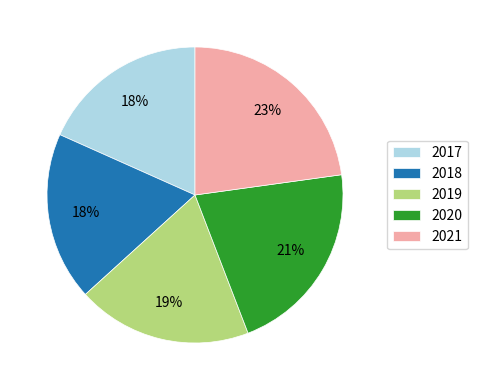

Is there a majority slice in this chart?

No